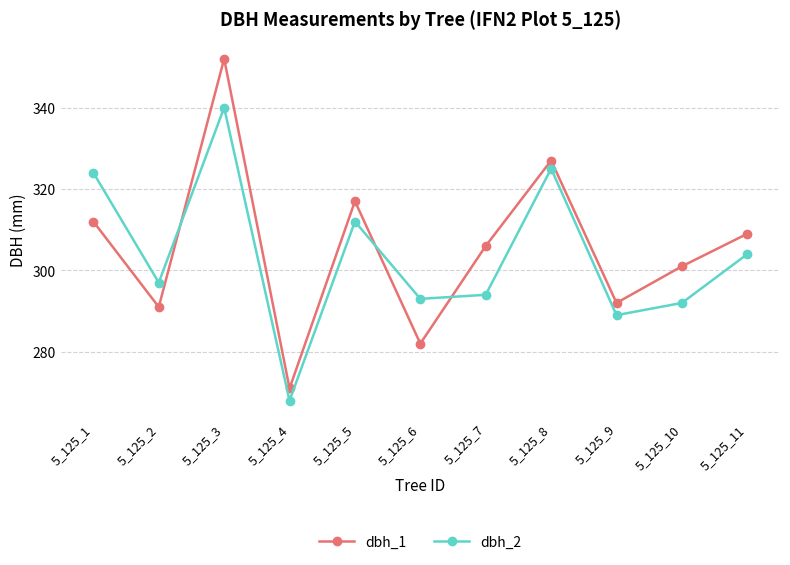

How many lines are shown in the chart?

2